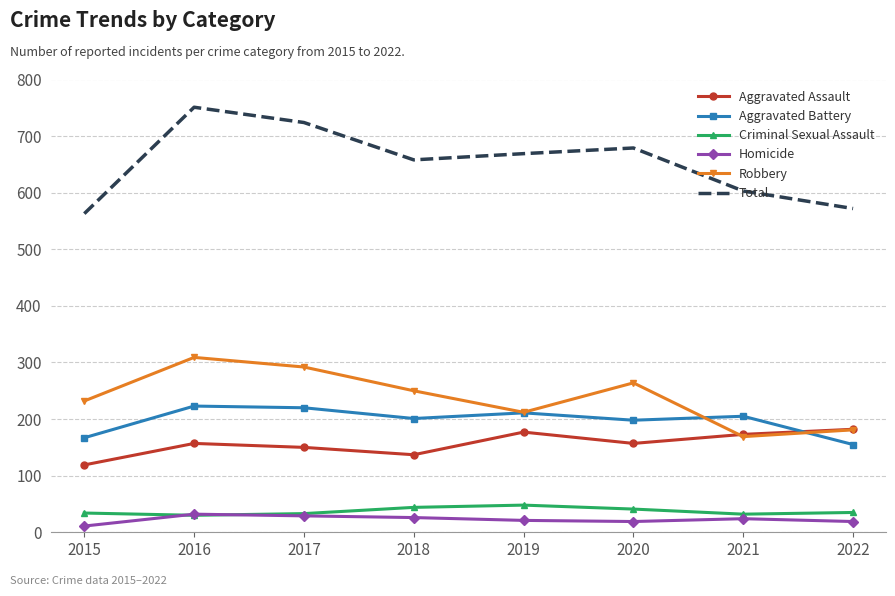

Between 2021 and 2022, which series saw the biggest shift?

Aggravated Battery